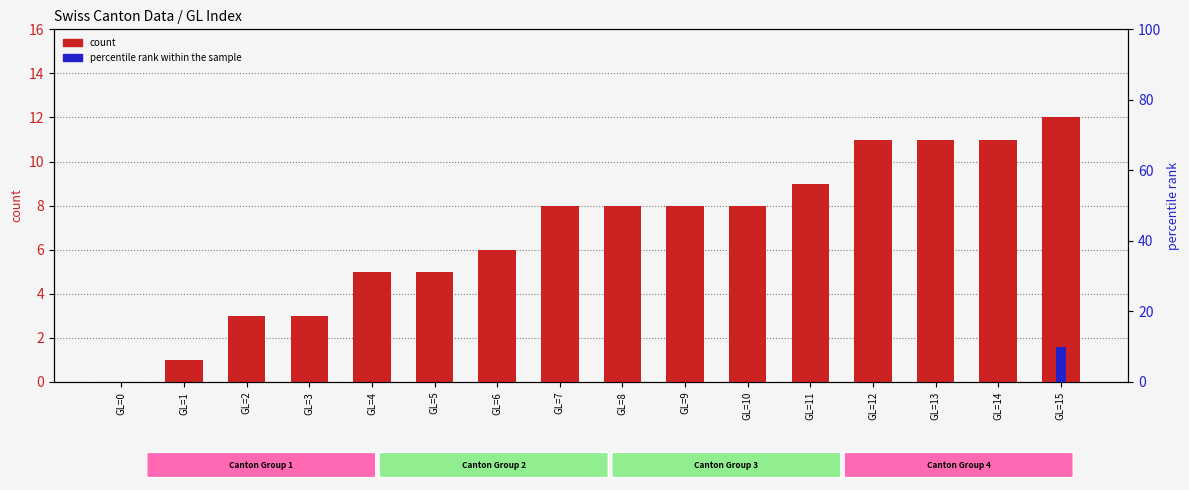

Rank the series by their maximum value, from highest to lowest.

count, percentile rank within the sample